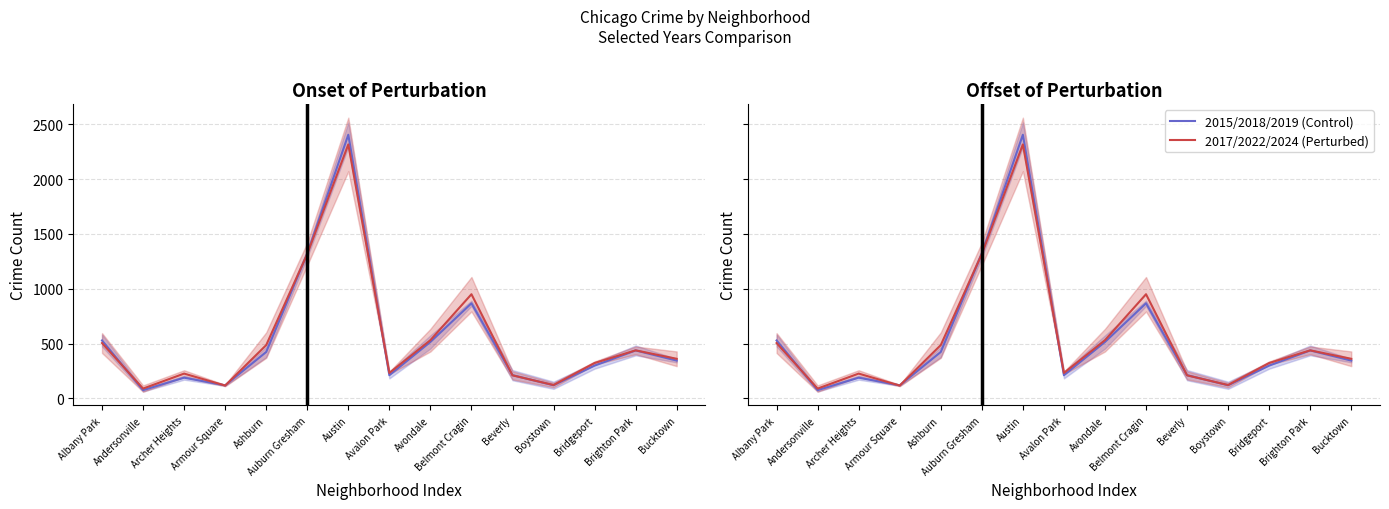

The value of 2017/2022/2024 (Perturbed) at Albany Park is 504.3. True or false?

True